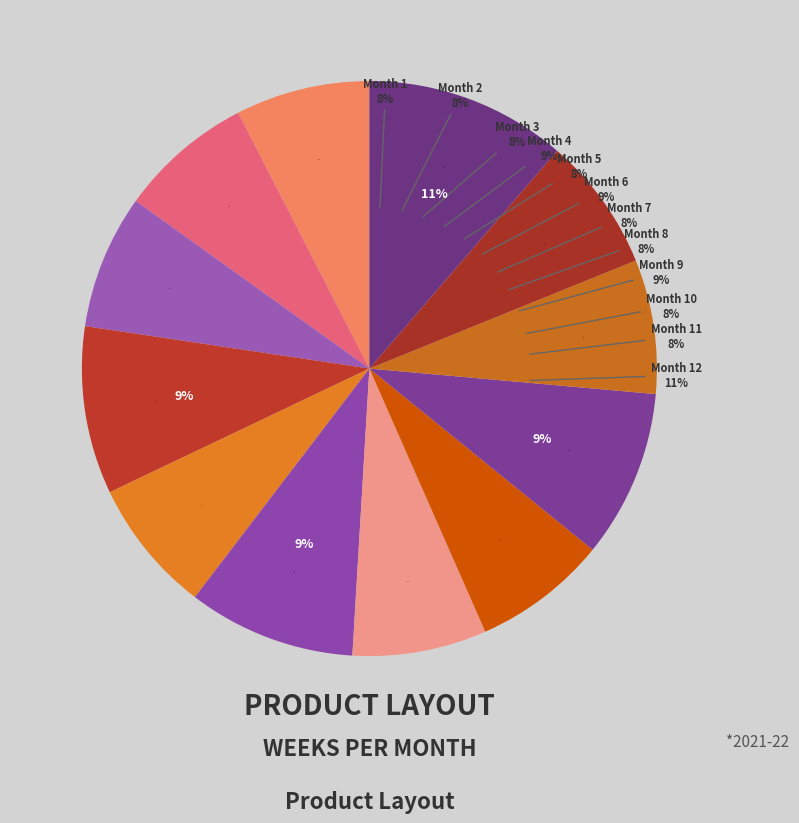

To the nearest percent, what percentage of the pie is 7?

8%